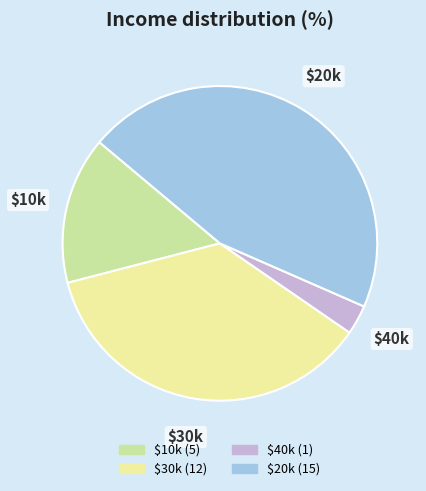

Does any single category account for the majority?

No